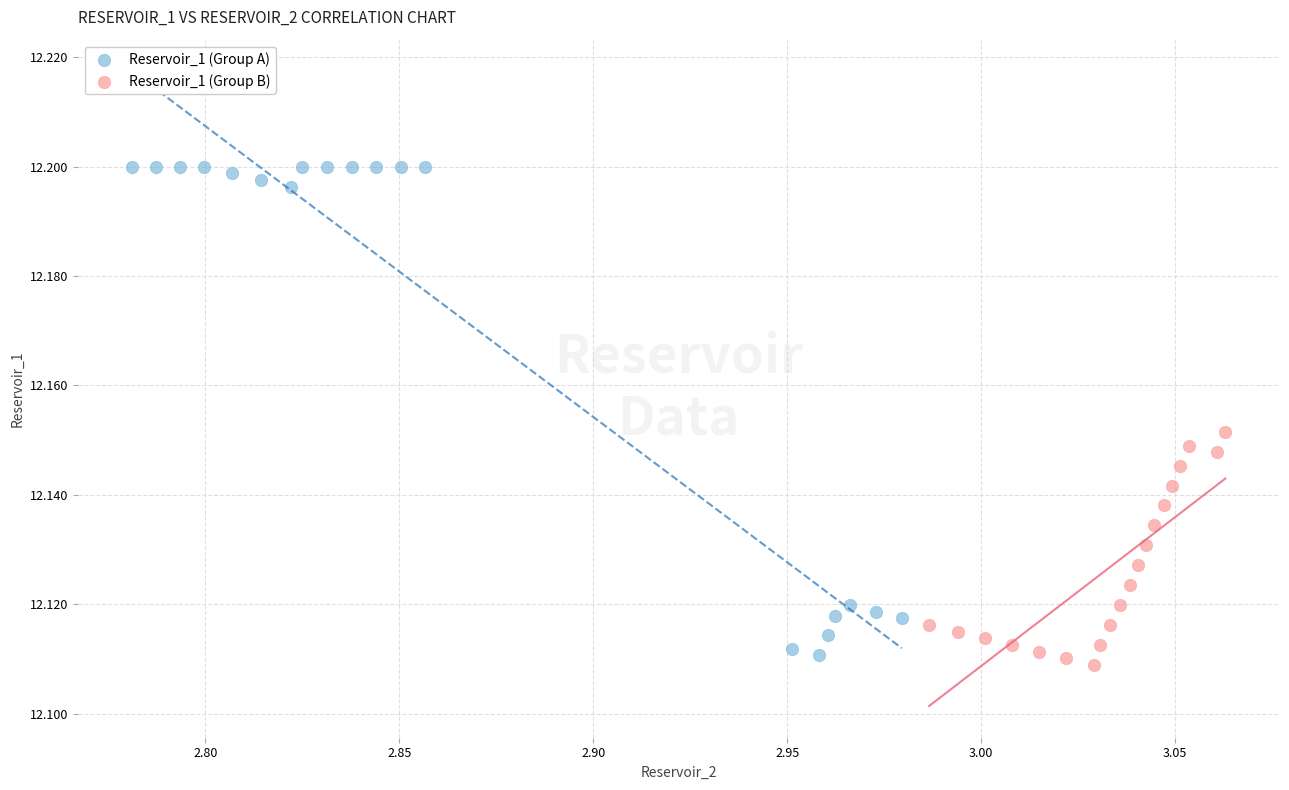

Which series has the widest spread of Y values?

Reservoir_1 (Group A)